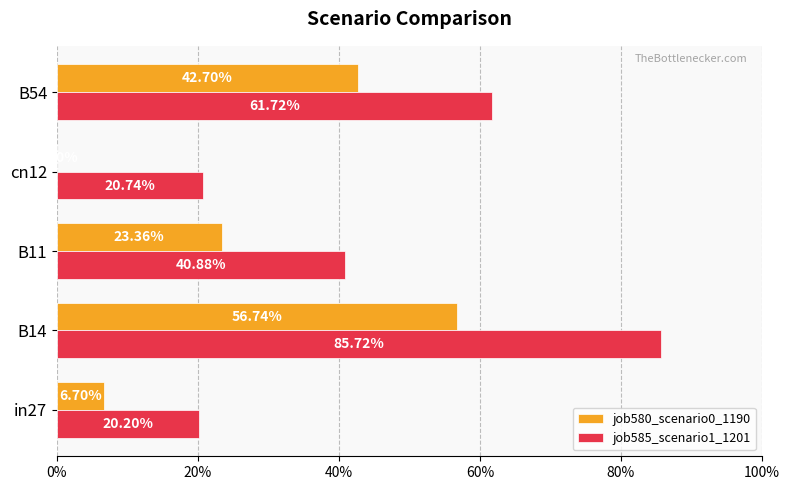

What is the average value of the job580_scenario0_1190 series?

0.3